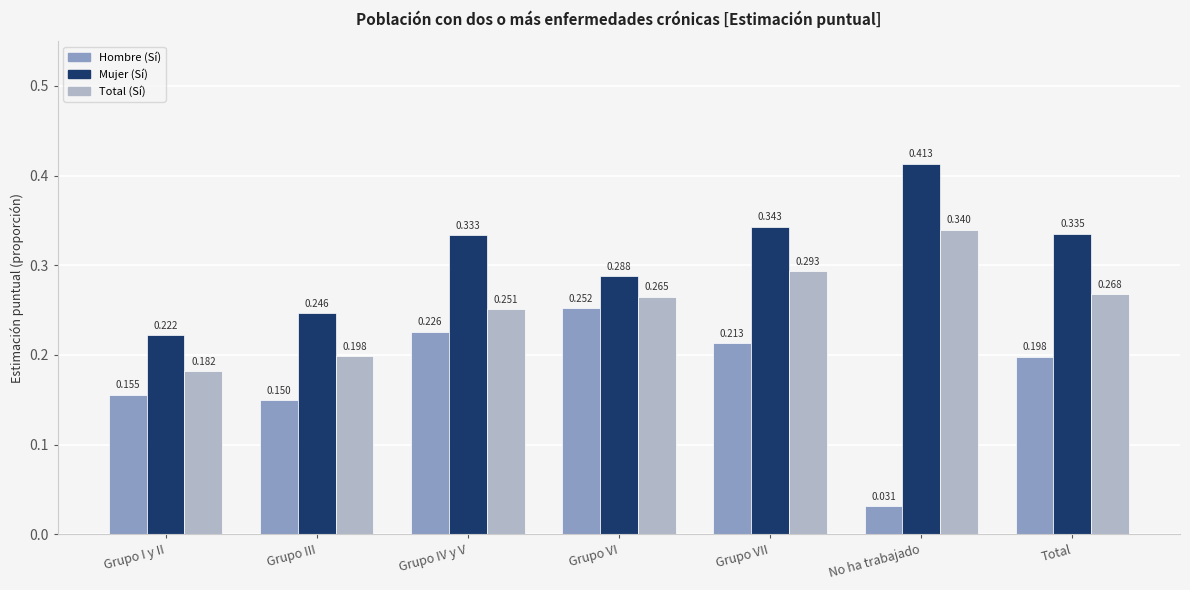

Does the chart contain stacked bars?

No